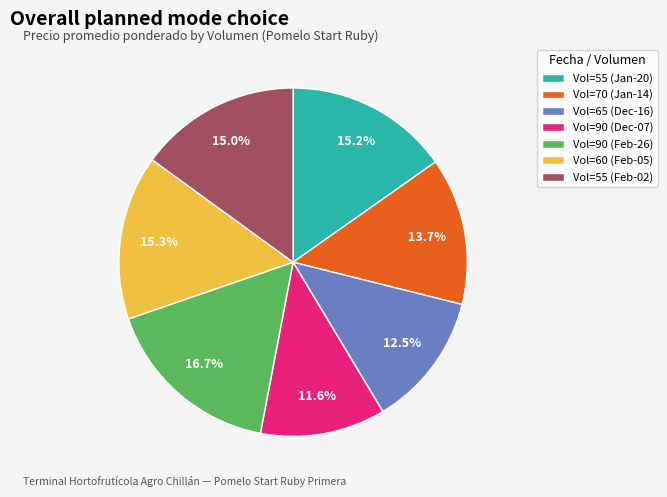

Is Vol=65 (Dec-16) the majority of the pie?

No